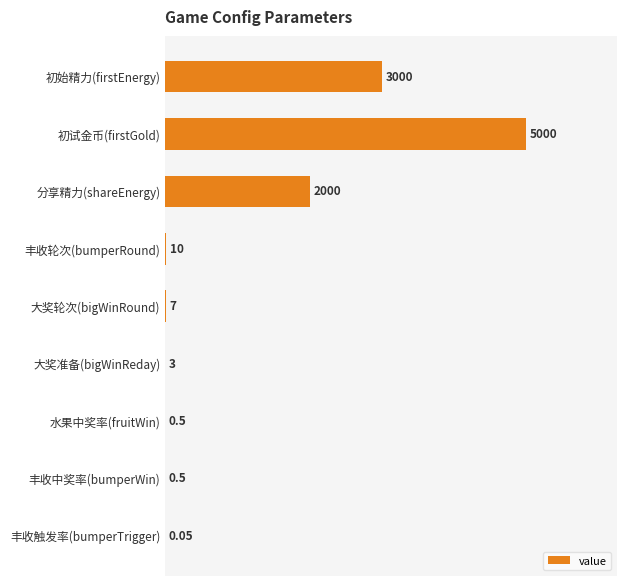

Between 丰收触发率(bumperTrigger) and 丰收轮次(bumperRound), which is larger?

丰收轮次(bumperRound)